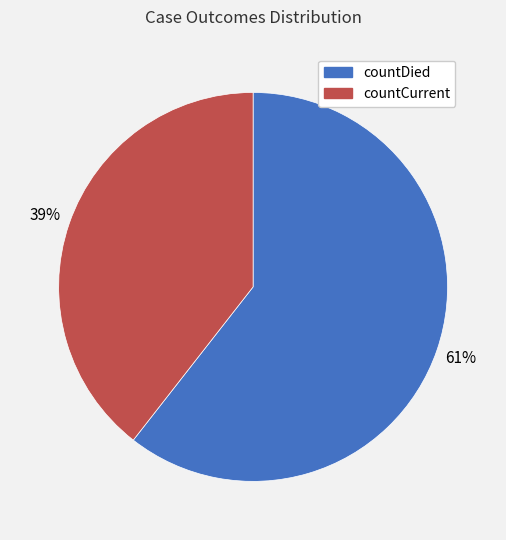

Is it true that countCurrent is 29% of the pie?

False